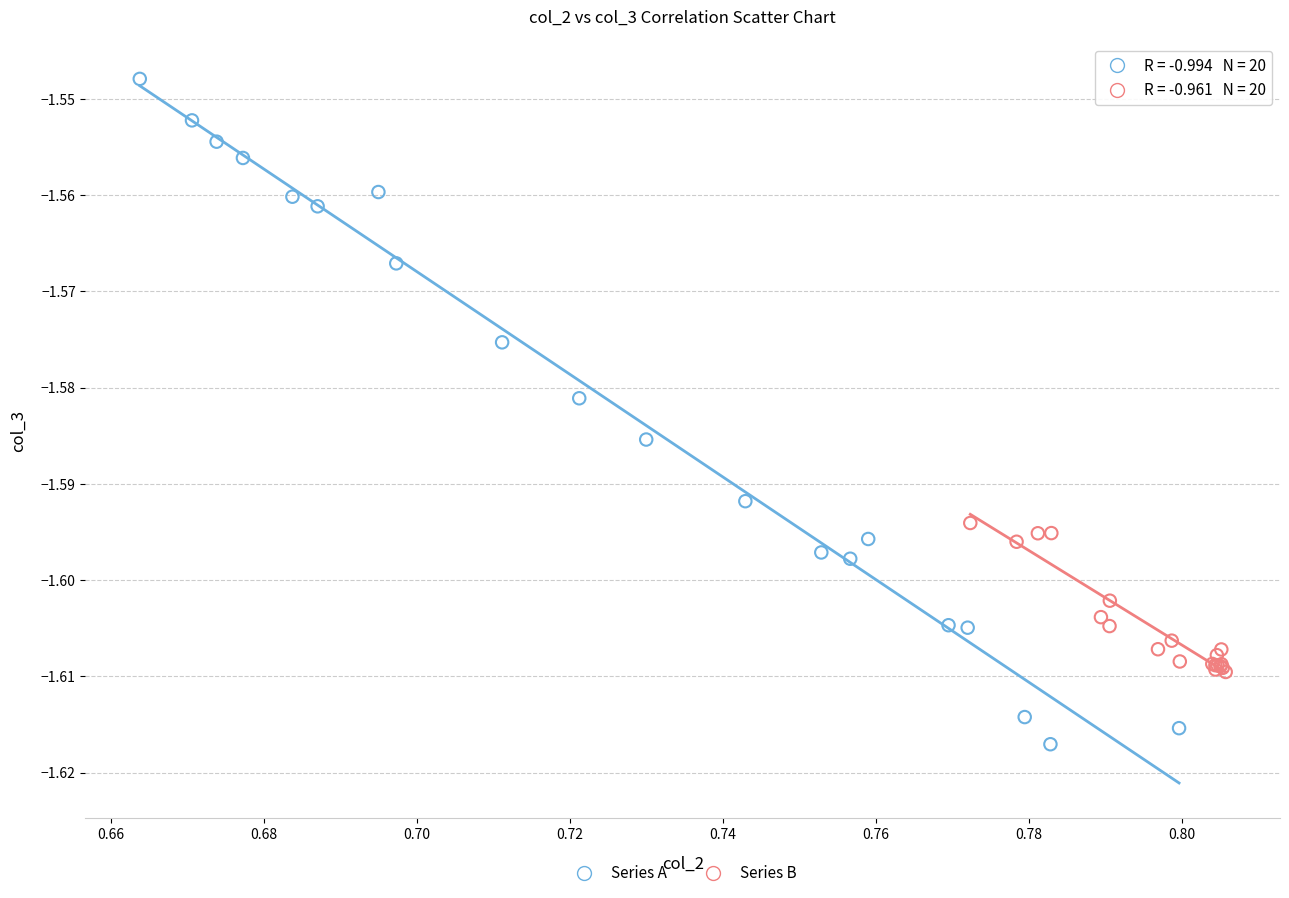

Which series reaches the minimum Y coordinate?

Series A